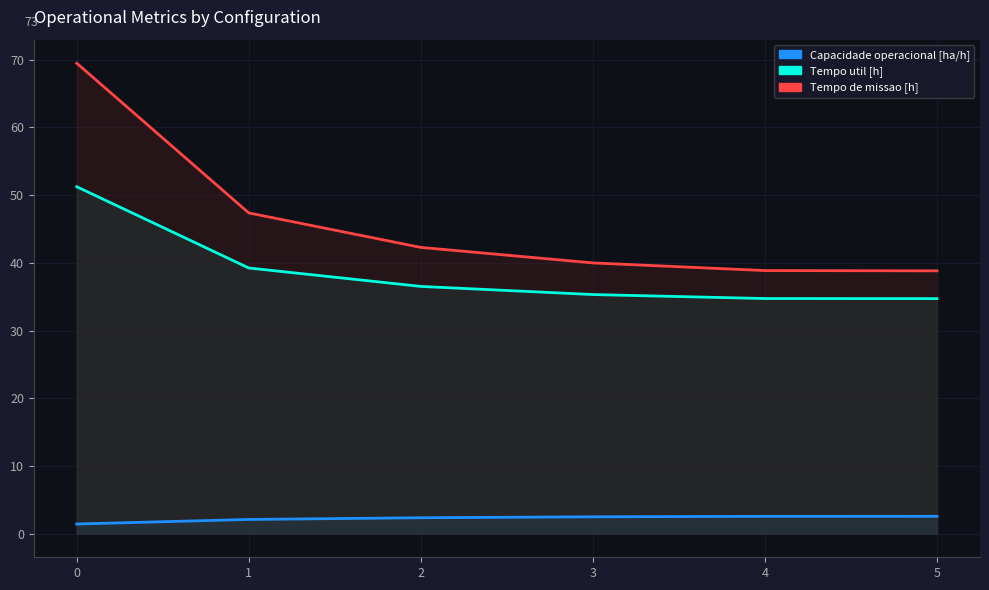

True or false: Tempo de missao [h] has more than 0 interior local peaks.

False